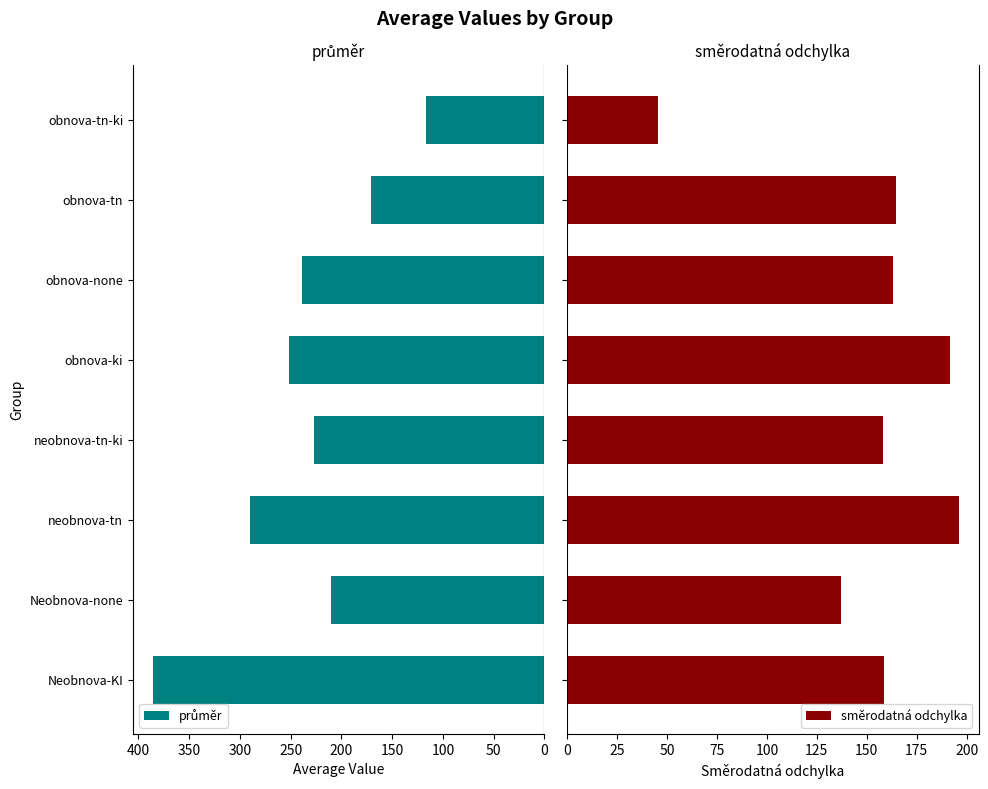

What is the sum of all směrodatná odchylka values?

1215.4